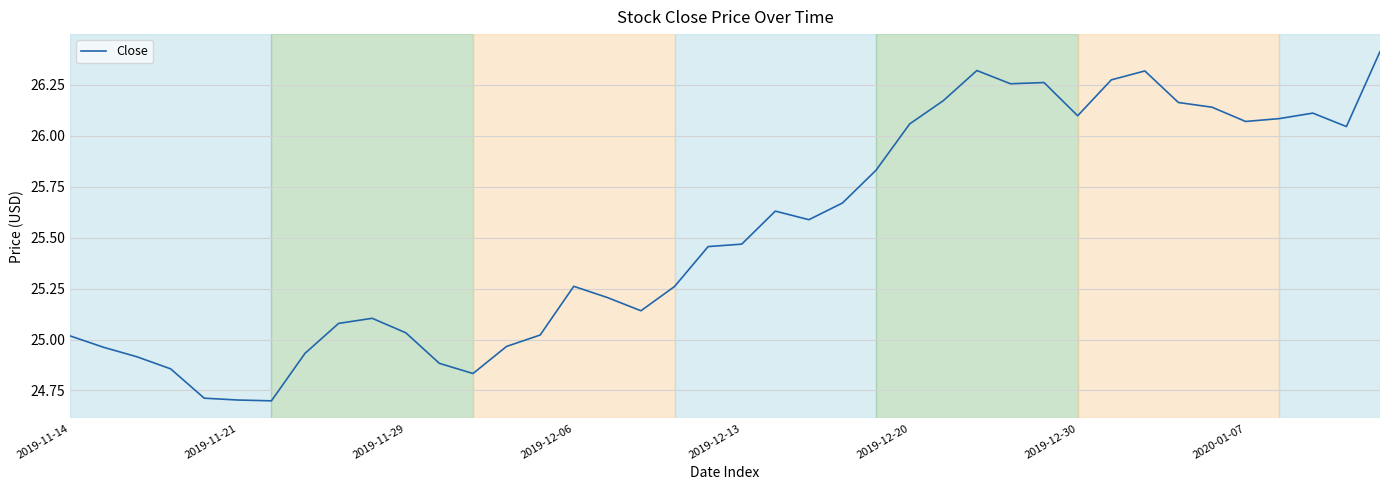

What is the minimum value shown in the chart?

24.7